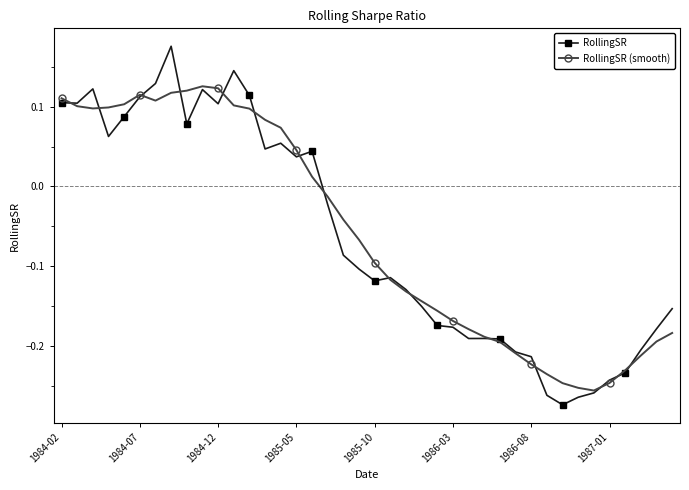

What are all the series names shown in the legend?

RollingSR, RollingSR (smooth)